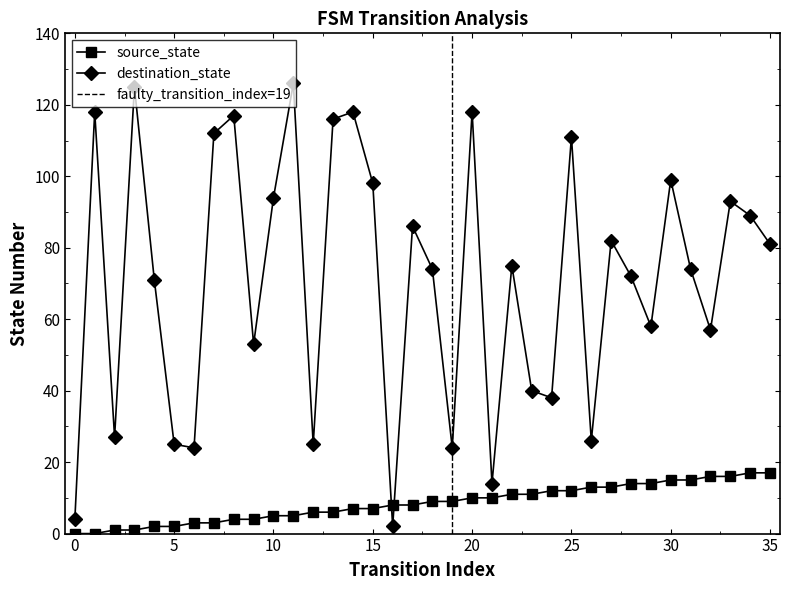

What is the sum of the destination_state values at 35 and 25?

192